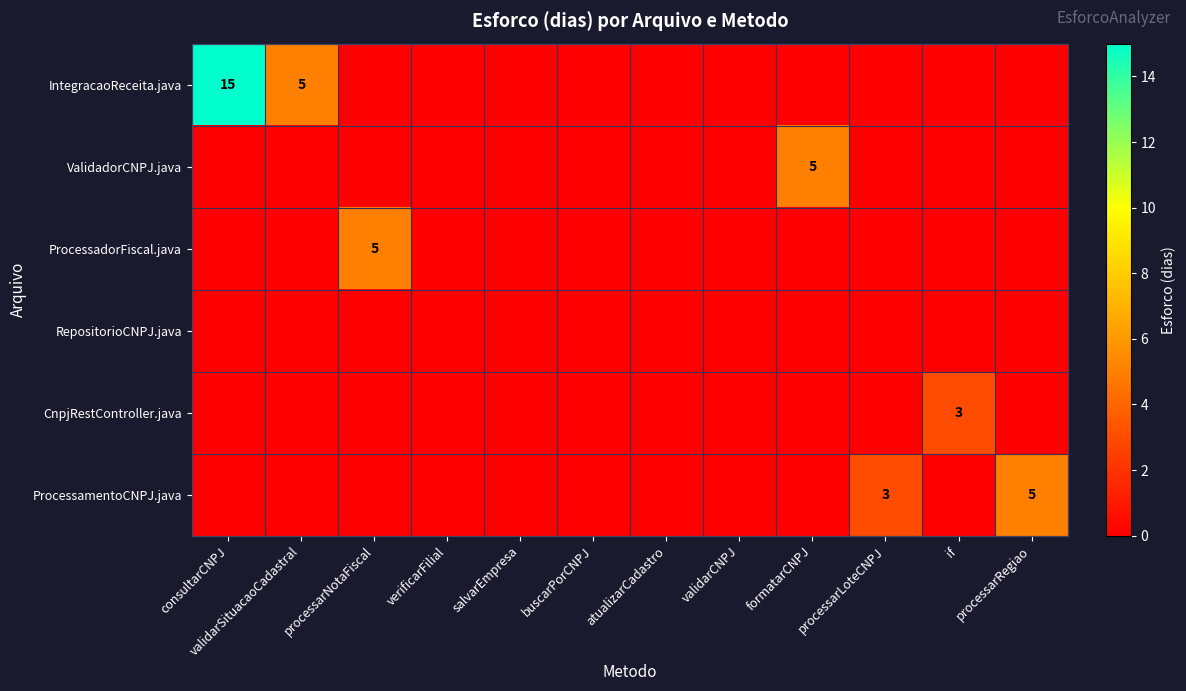

At which category is the sum across all series the highest?

consultarCNPJ